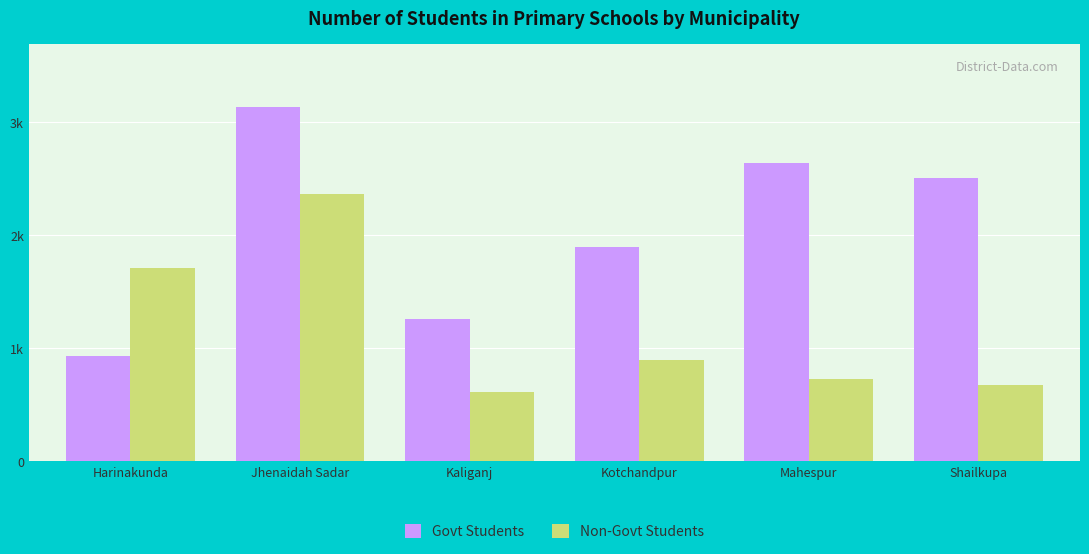

Read the Non-Govt Students value at Mahespur, to the nearest 100.

700